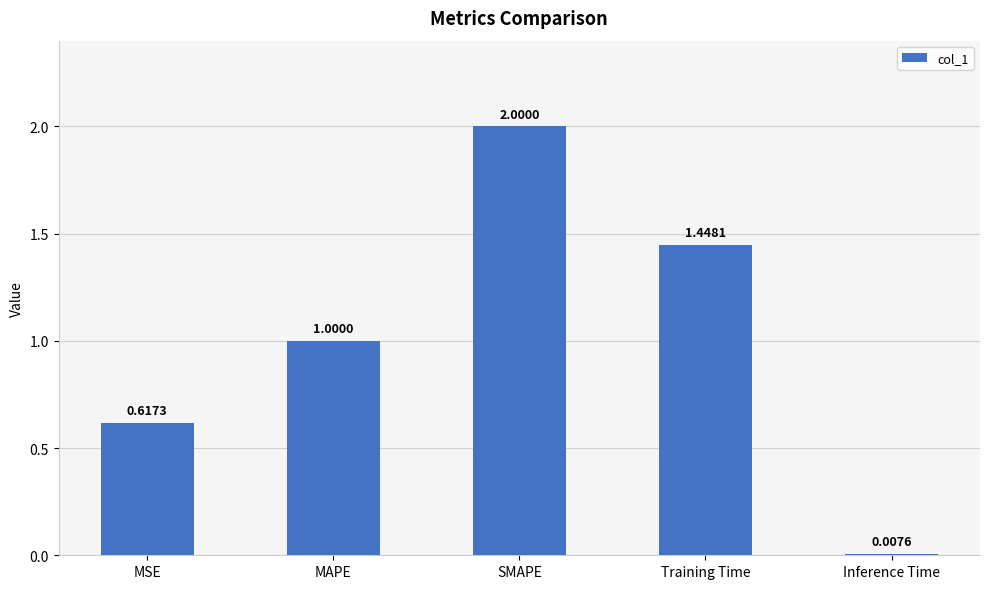

Rank the categories by value from lowest to highest.

Inference Time, MSE, MAPE, Training Time, SMAPE